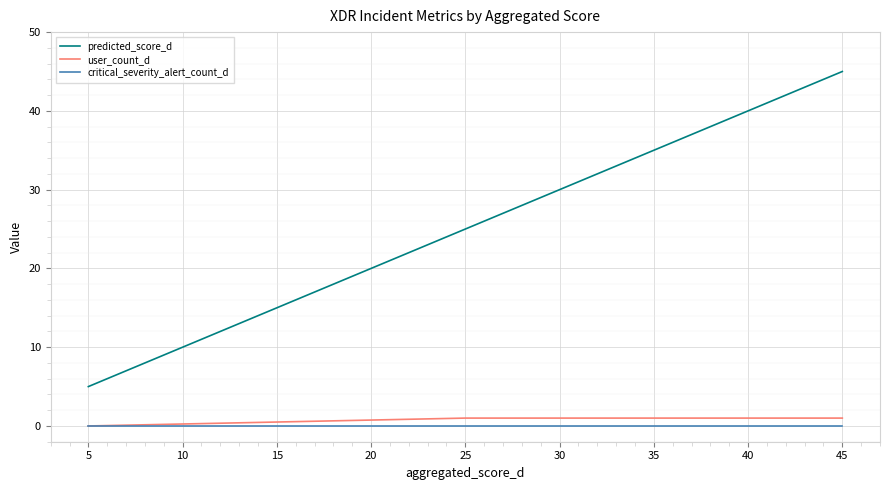

Does the chart display data point markers on the line(s)?

No